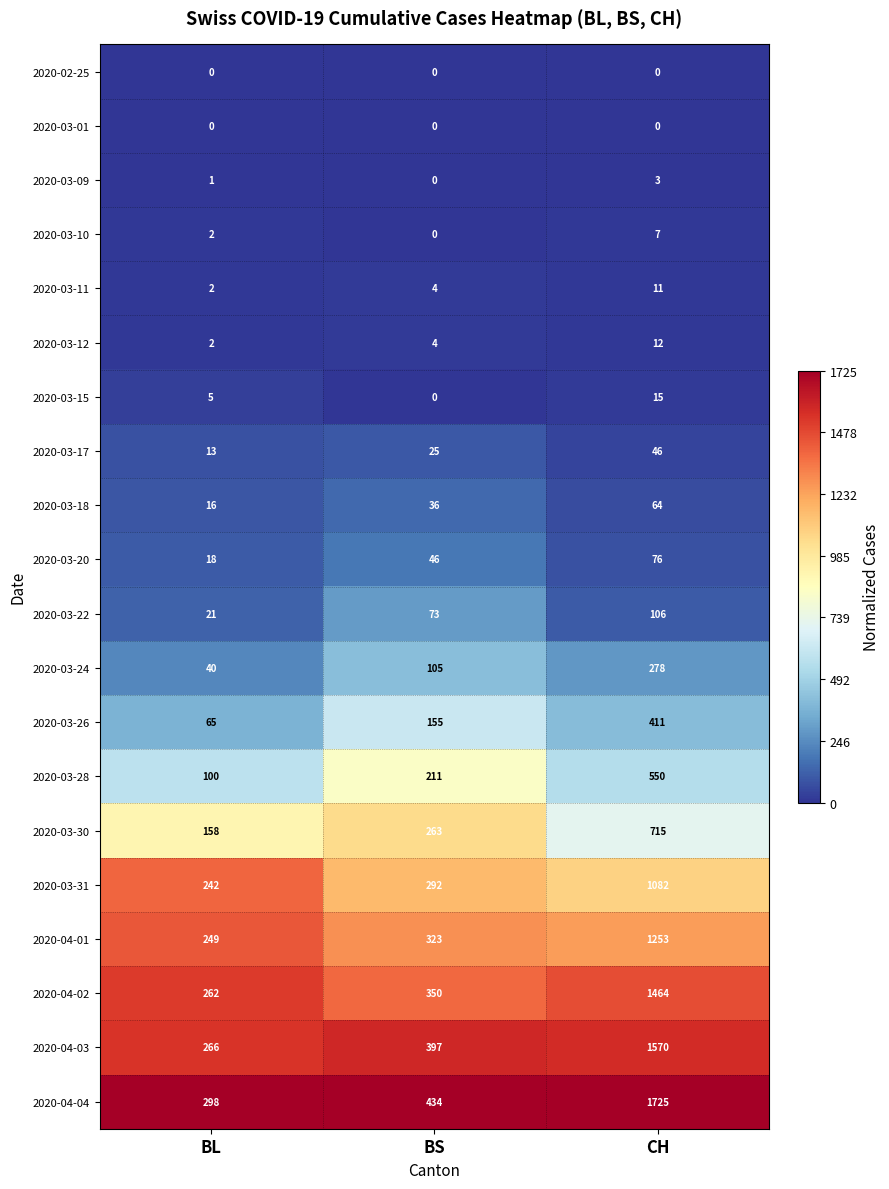

Rank the categories by 2020-03-28 value from lowest to highest.

BL, BS, CH